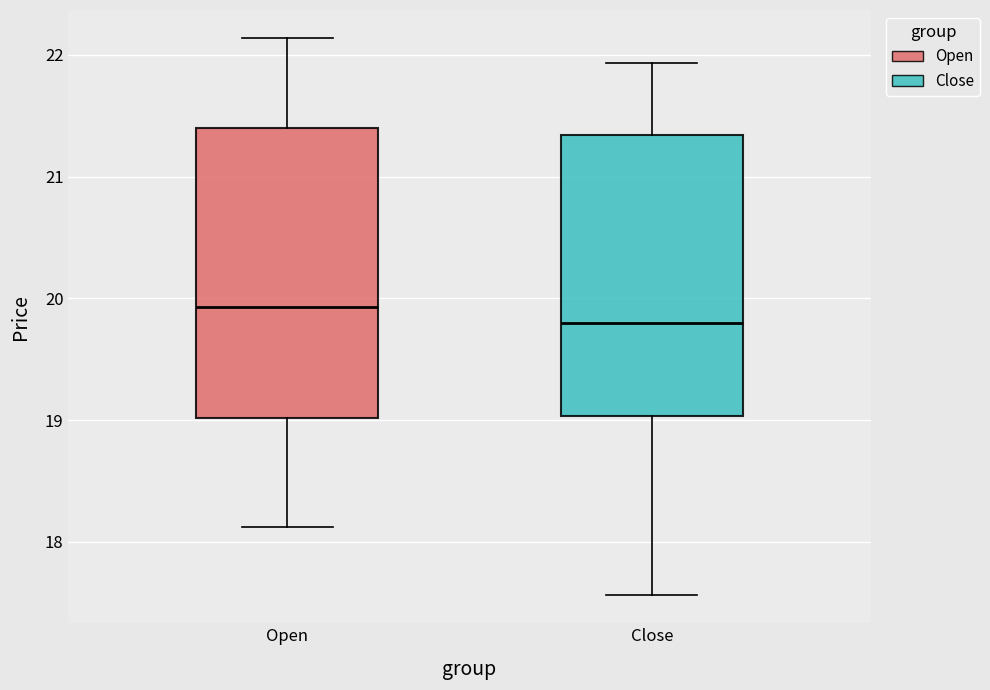

Which box has the lowest median line?

Close